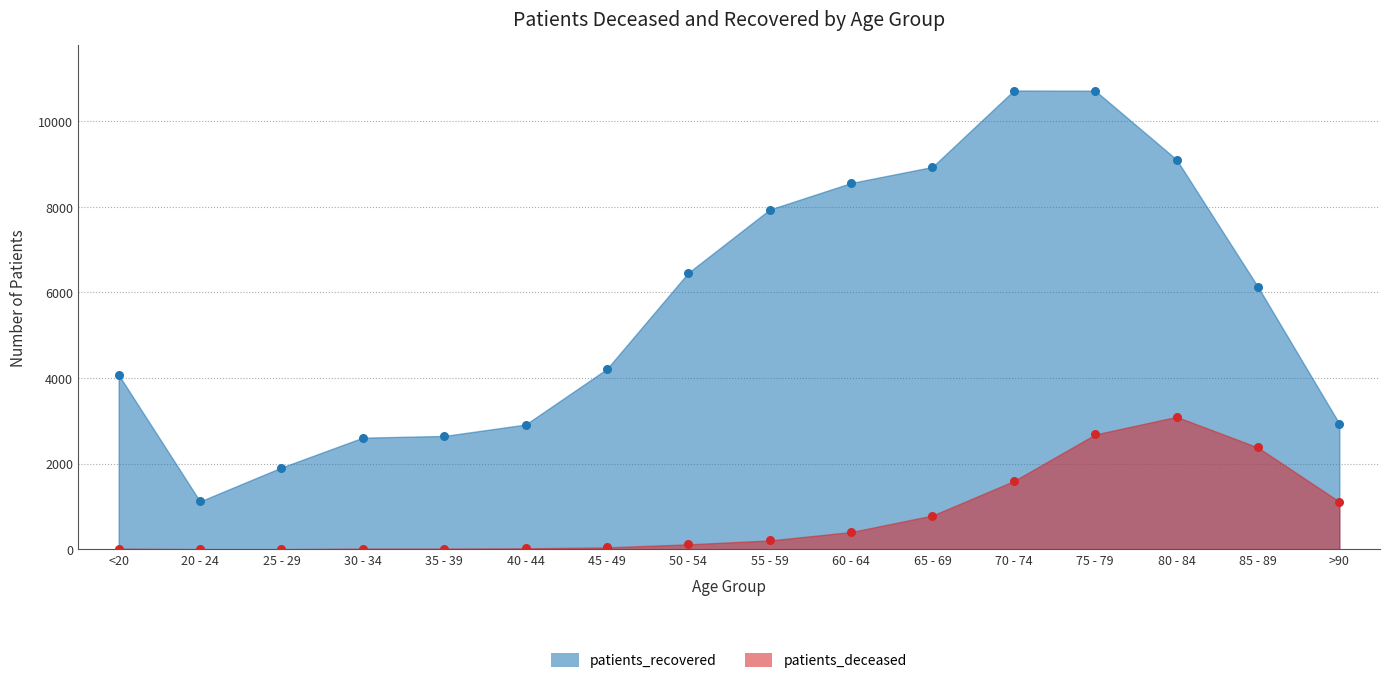

Which series contains the lowest Y value?

patients_deceased